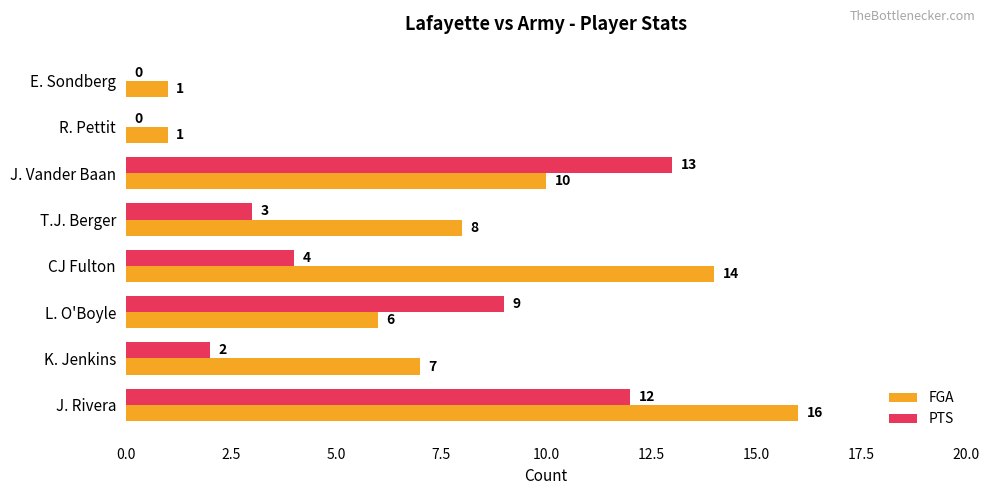

What is the sum of all PTS values?

43